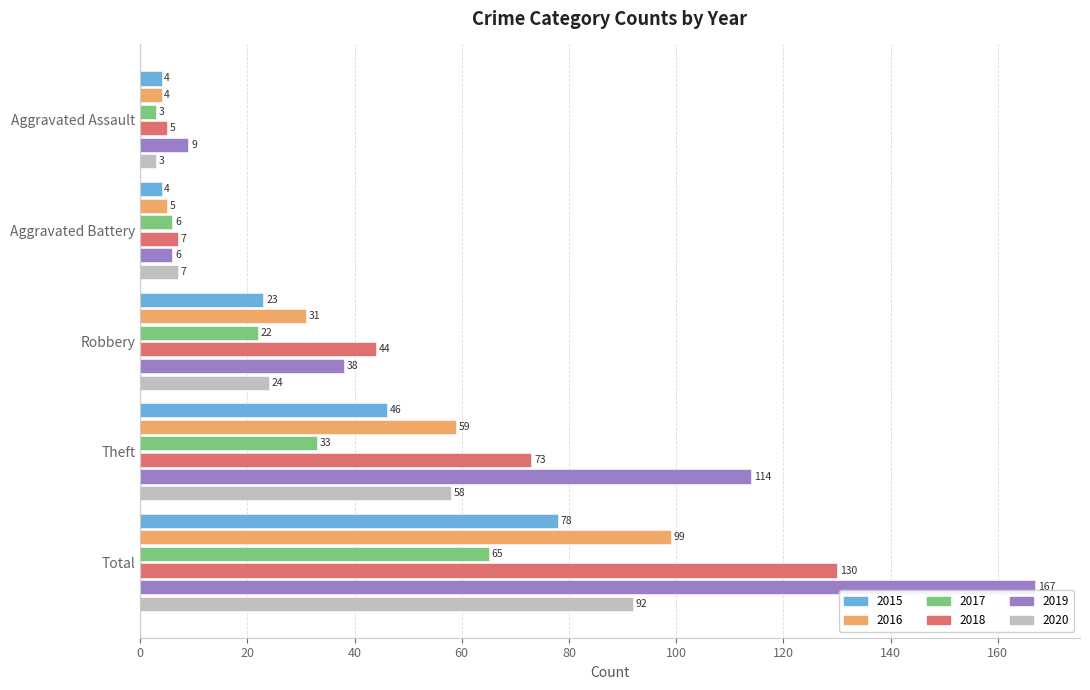

What is the total value across all series at Robbery?

182